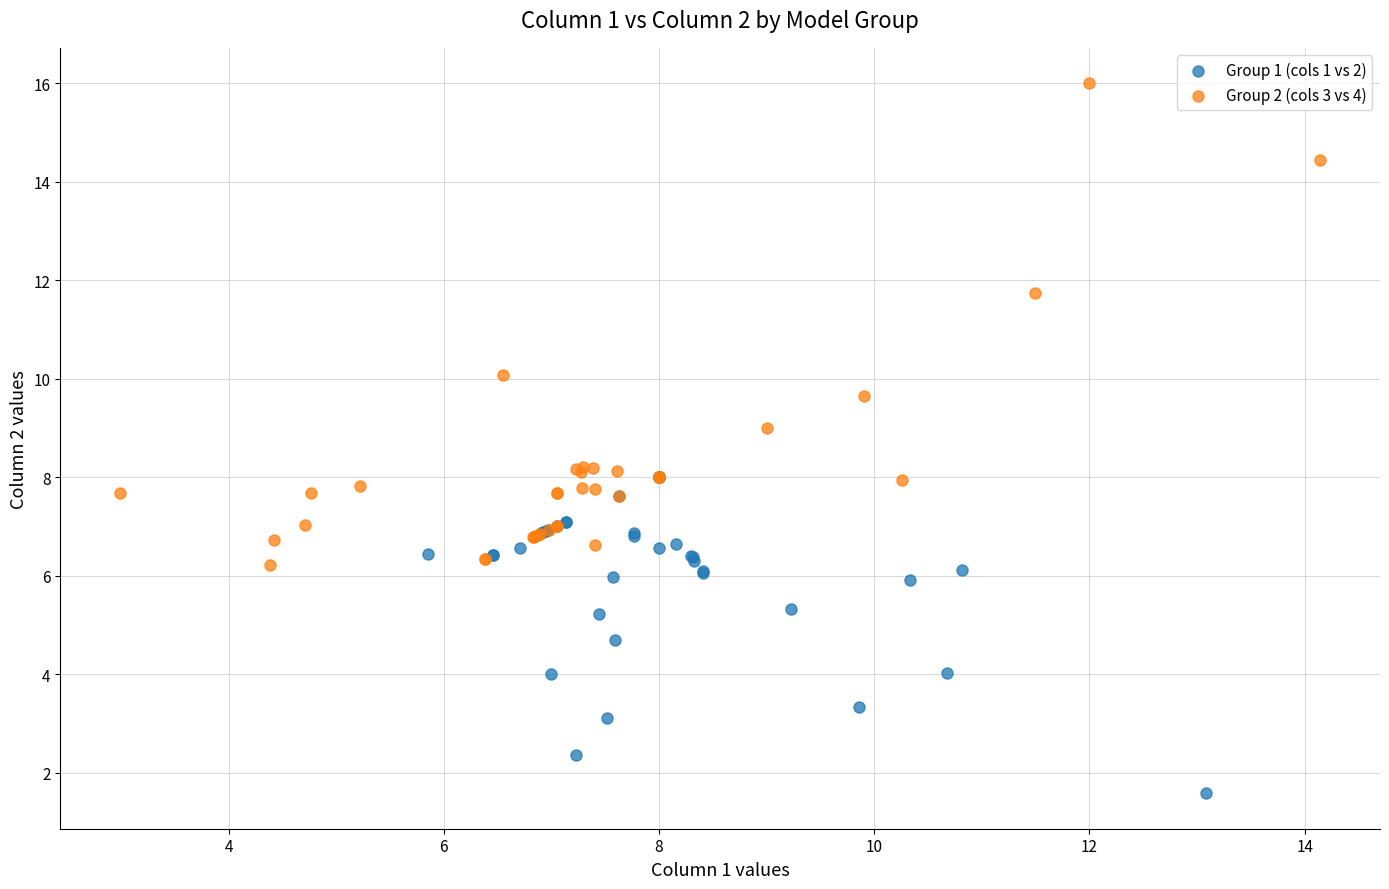

Which series has the largest Y range (max minus min)?

Group 2 (cols 3 vs 4)